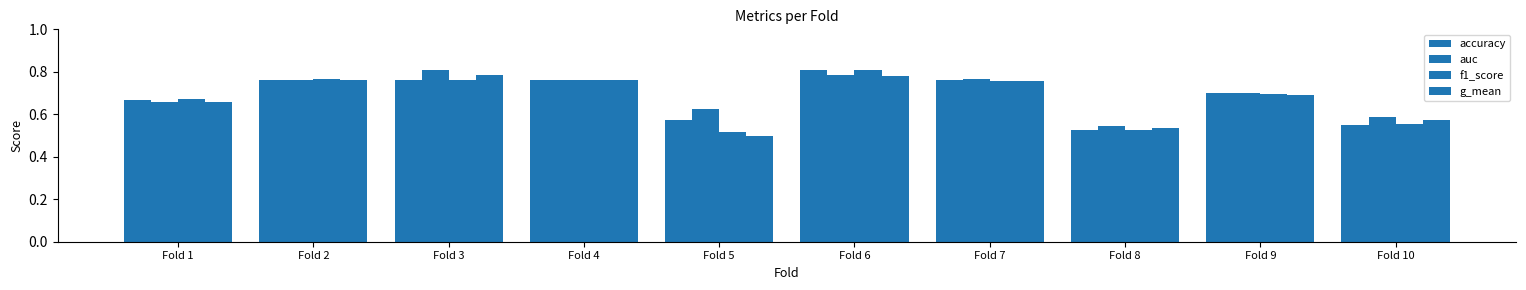

Count the number of data series in this chart.

4